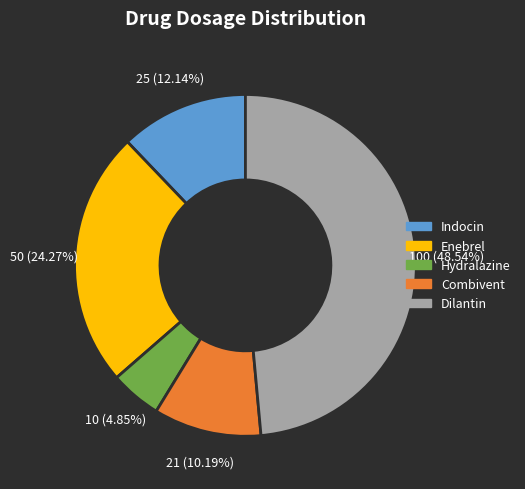

To the nearest percent, what percentage of the pie is Indocin?

12%